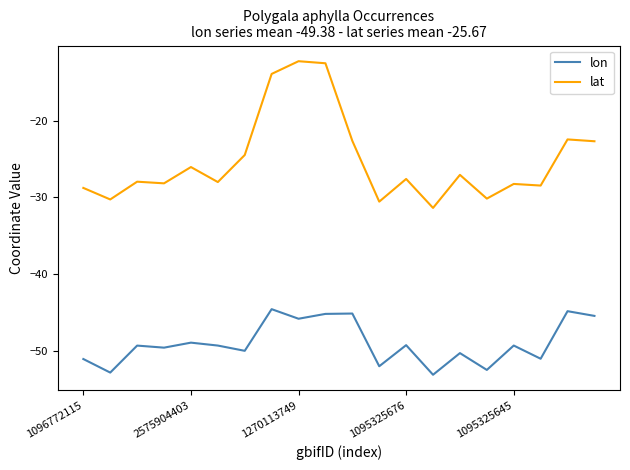

What is the maximum value for lat?

-12.2